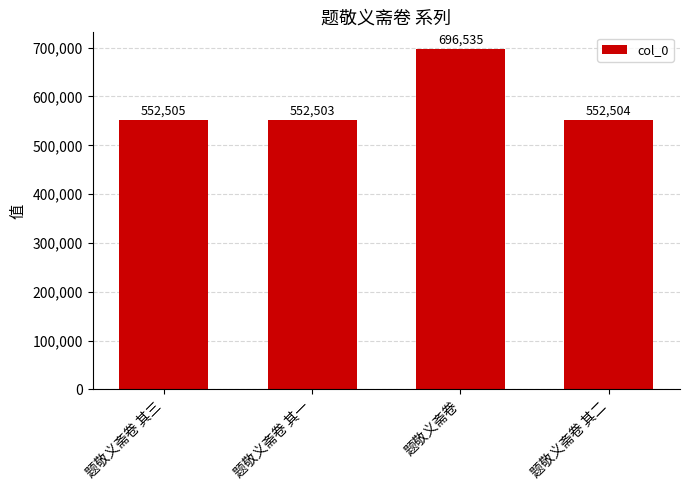

What is the average value?

588512